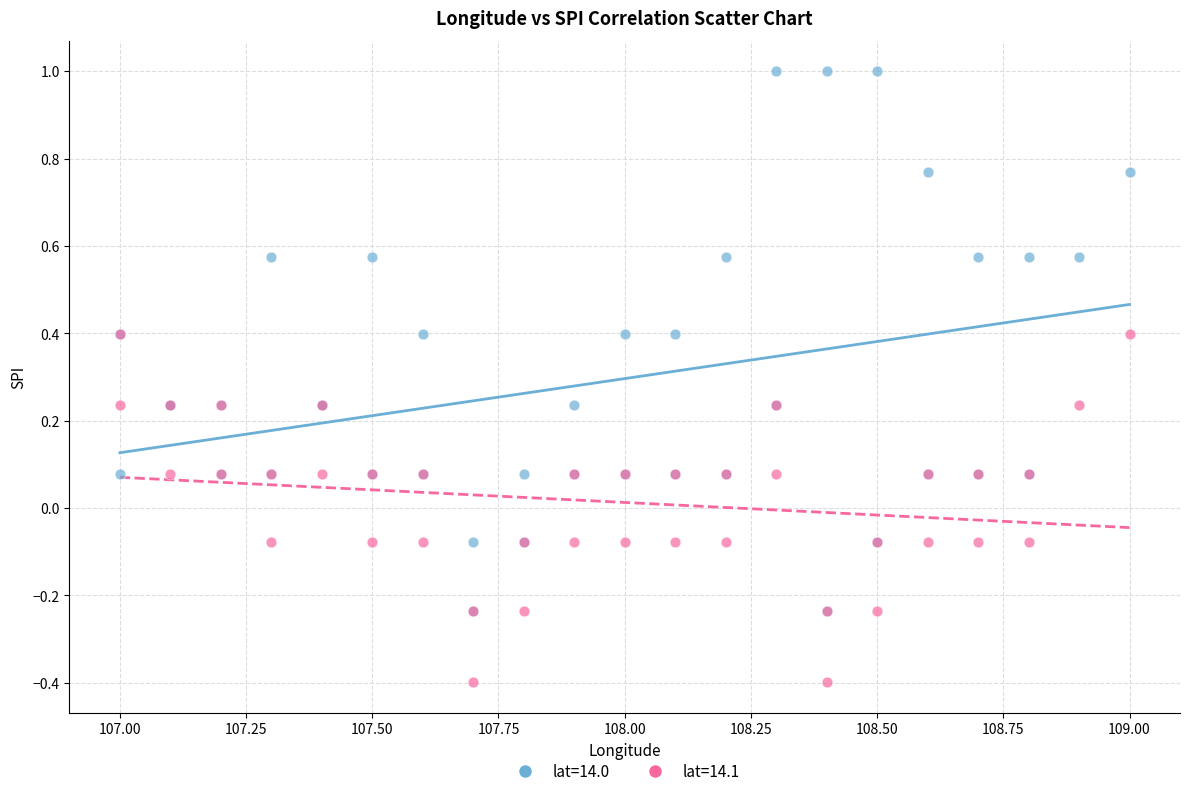

What are all the series names shown in the legend?

lat=14.0, lat=14.1